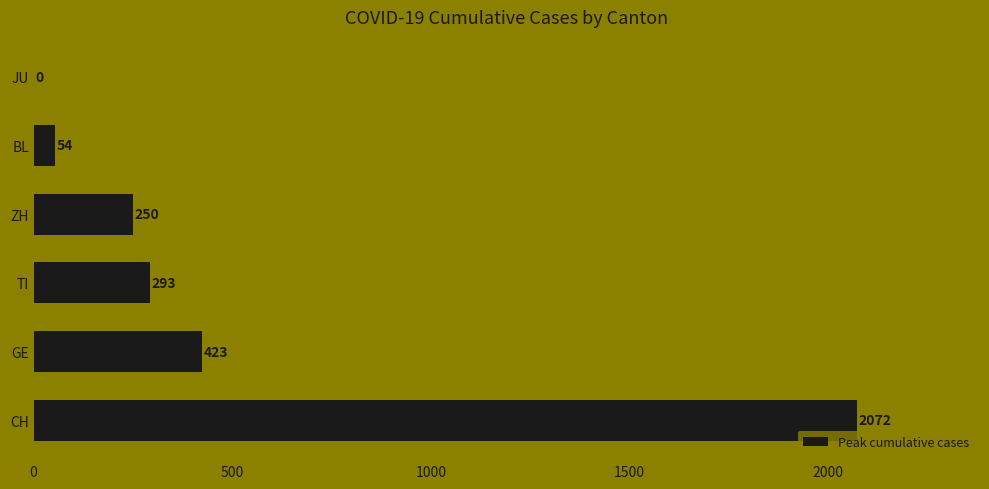

What is the sum of all values?

3092